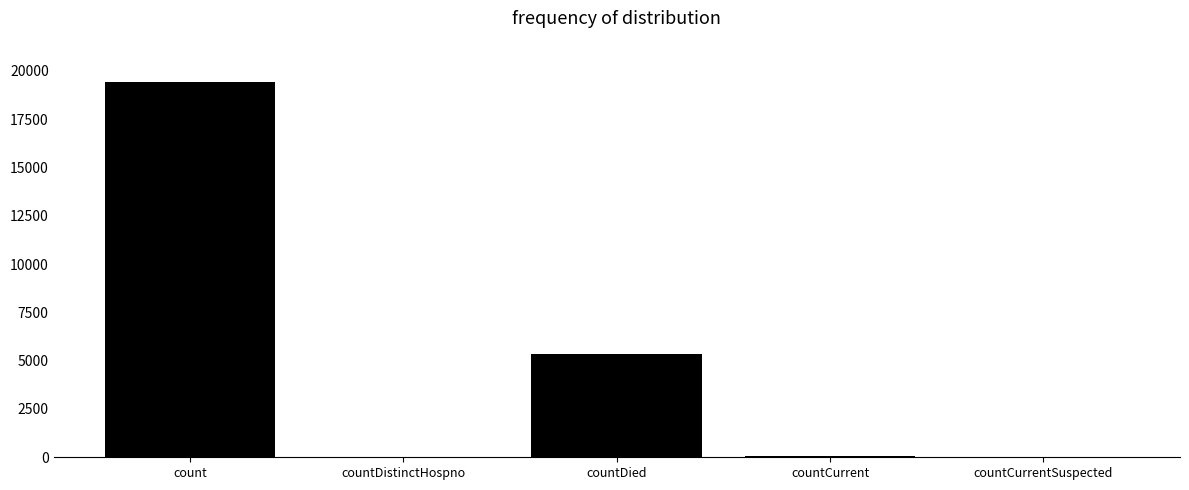

Approximately how many times larger is the value at countDied compared to countDistinctHospno?

141.0